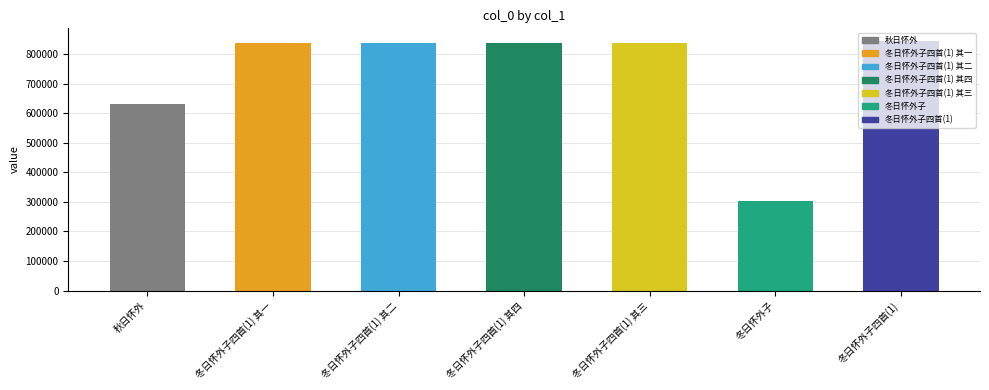

At which label is the value closest to 573029?

秋日怀外